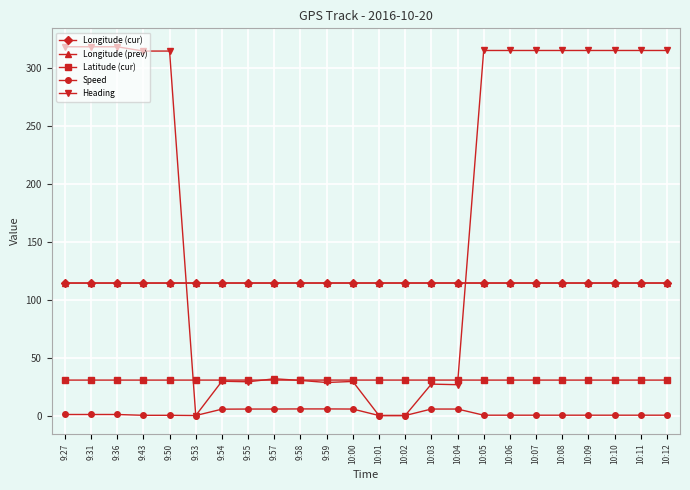

What value does the Latitude (cur) series have at 9:57?

30.6